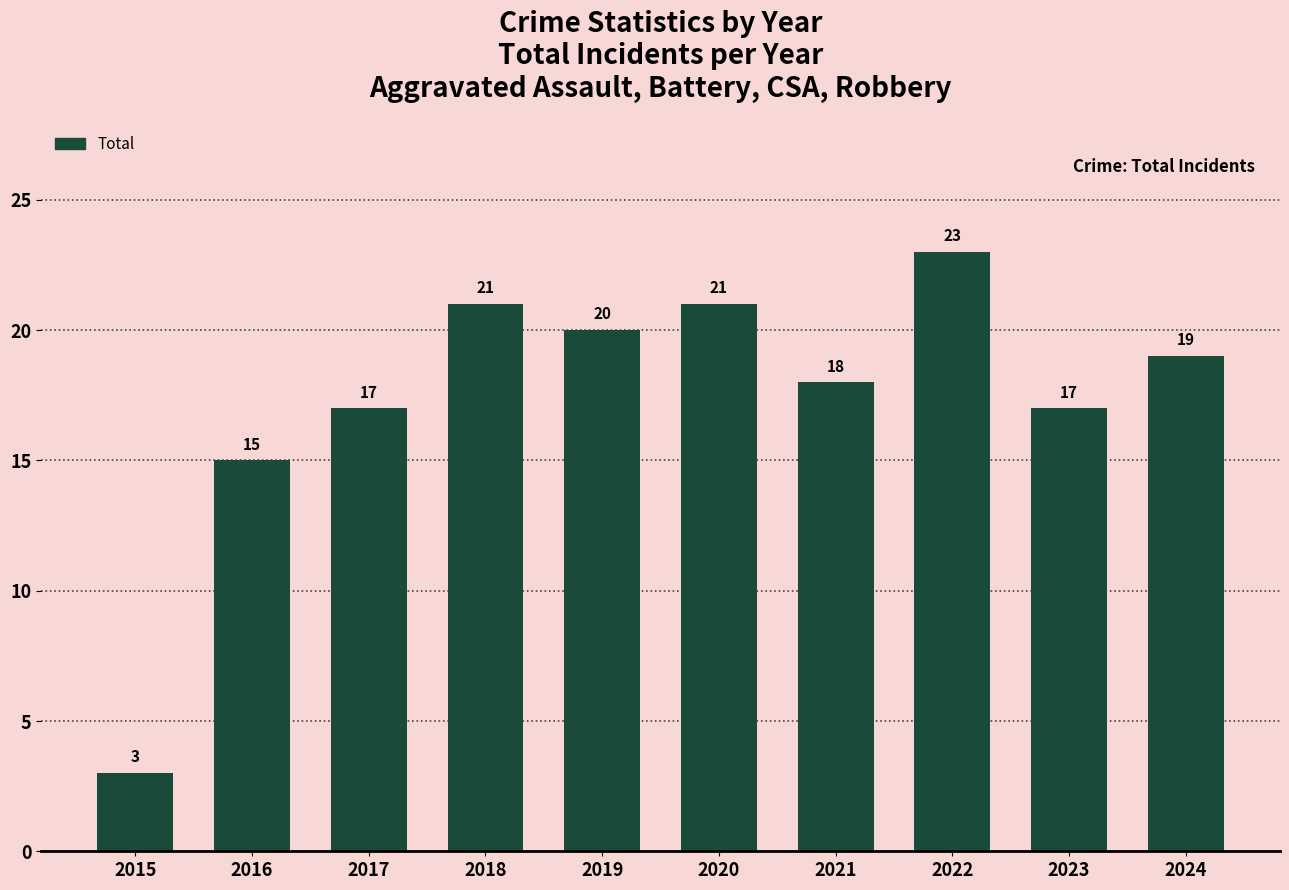

What is the change in value from 2019 to 2023?

-3